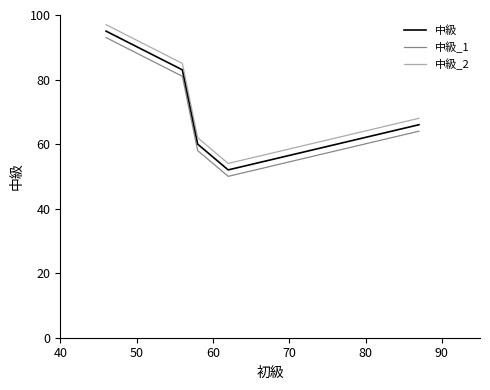

True or false: 中級 and 中級_2 cross at least once.

False